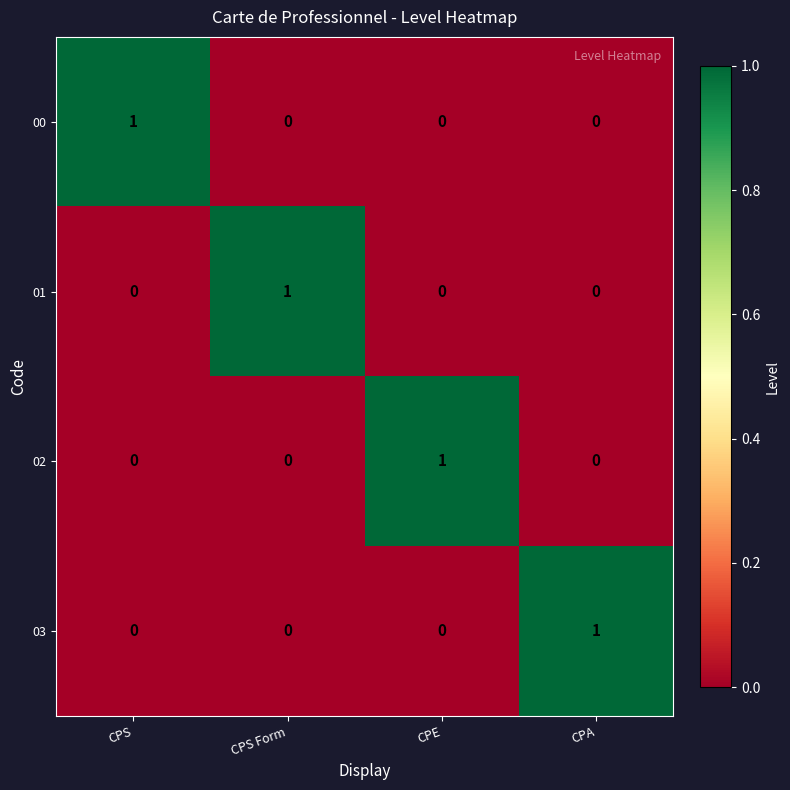

What is the maximum value shown in the chart?

1